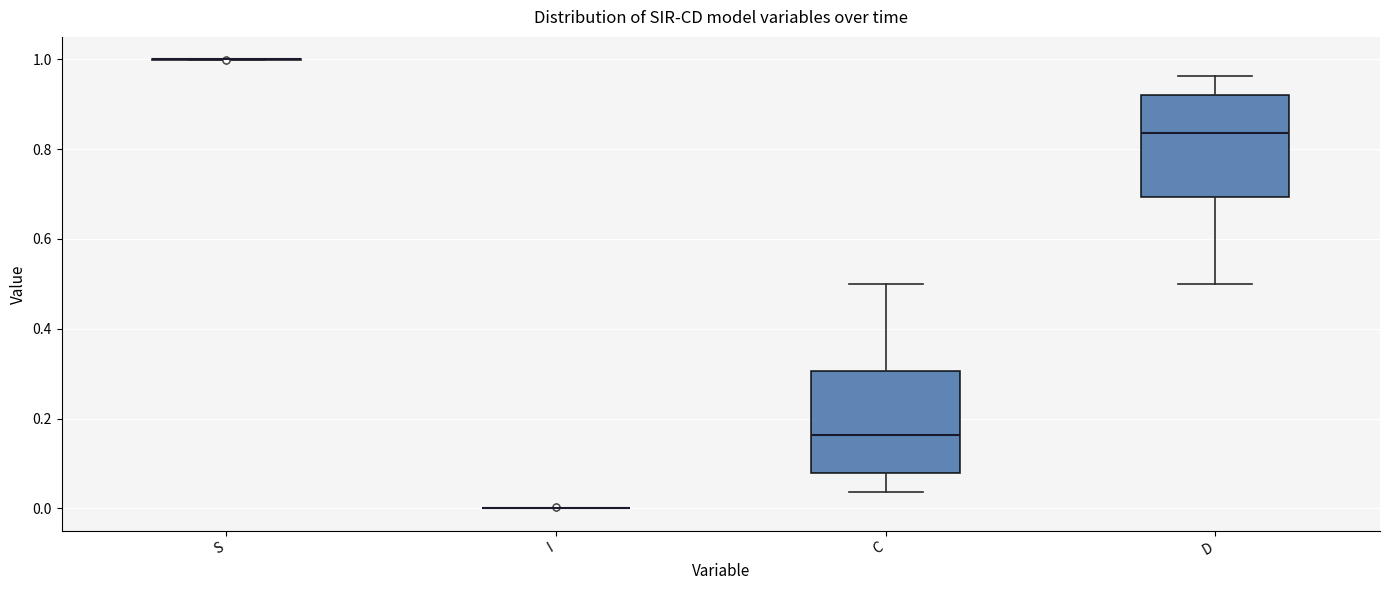

Where does the median line of the box for D sit on the y-axis? The values are not printed on the chart, so give them approximately, as read against the axis.

0.84